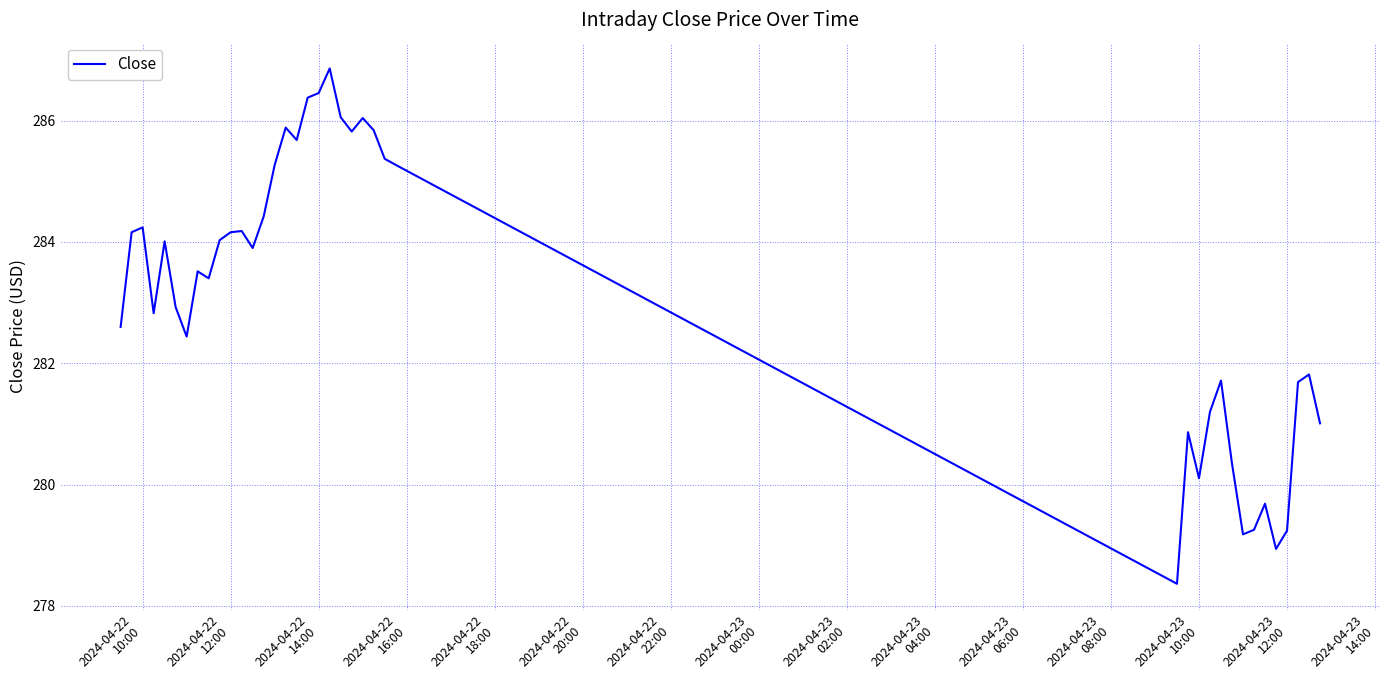

How many lines are shown in the chart?

1